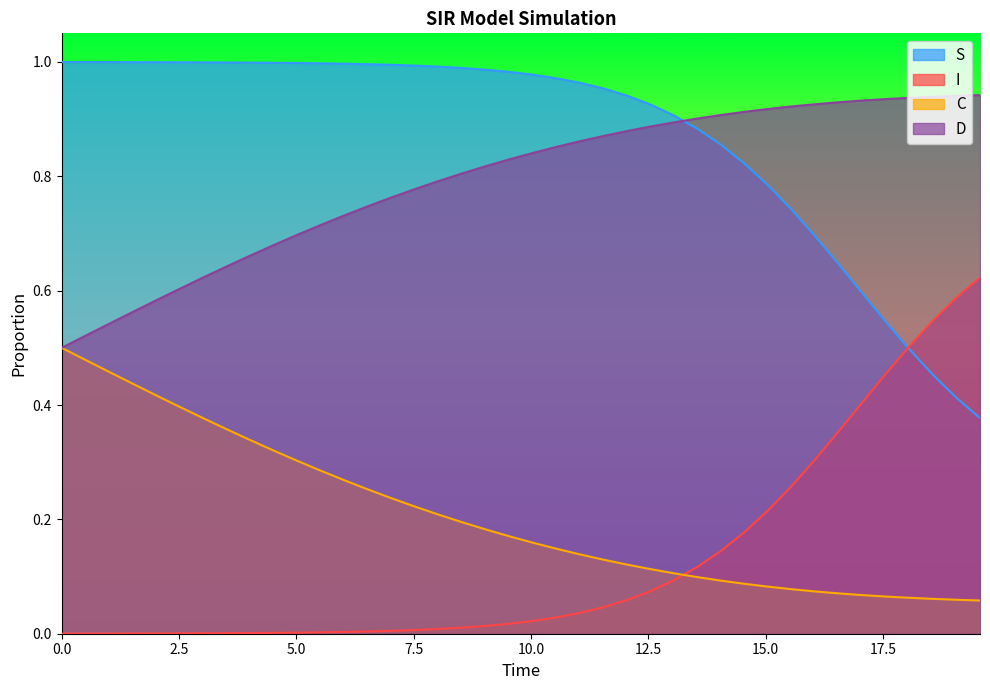

Count the number of data series in this chart.

4